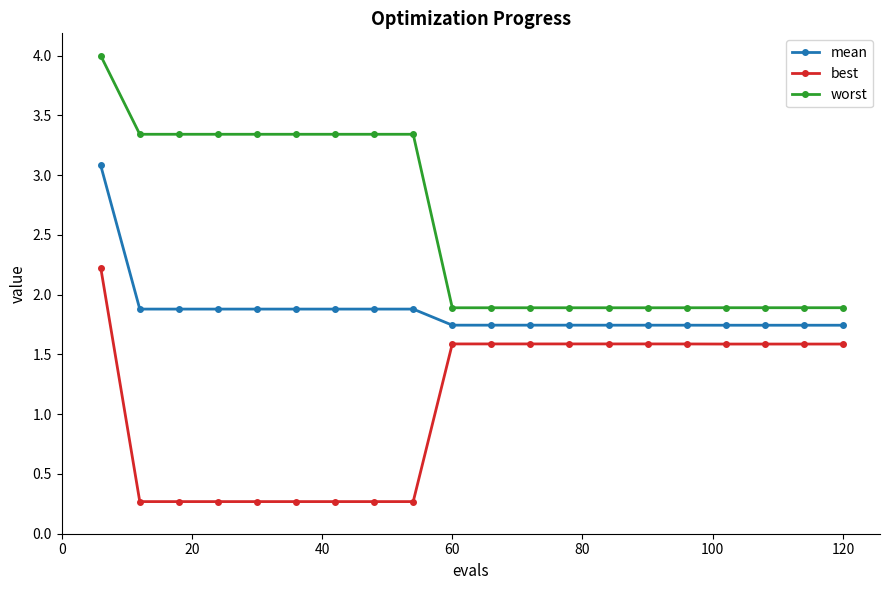

How many best values are between 0 and 1?

8